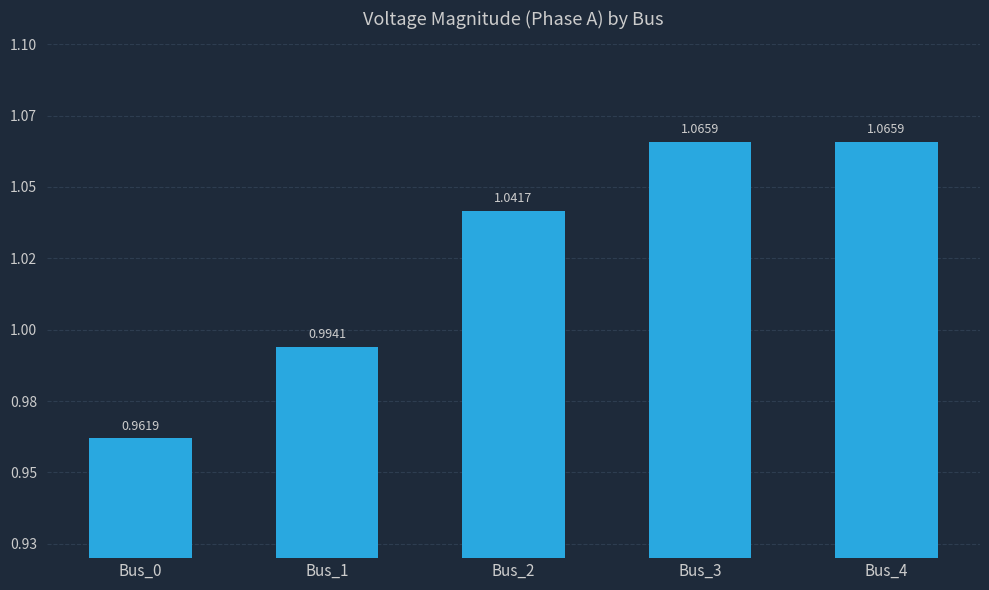

Does the chart contain any negative values?

No